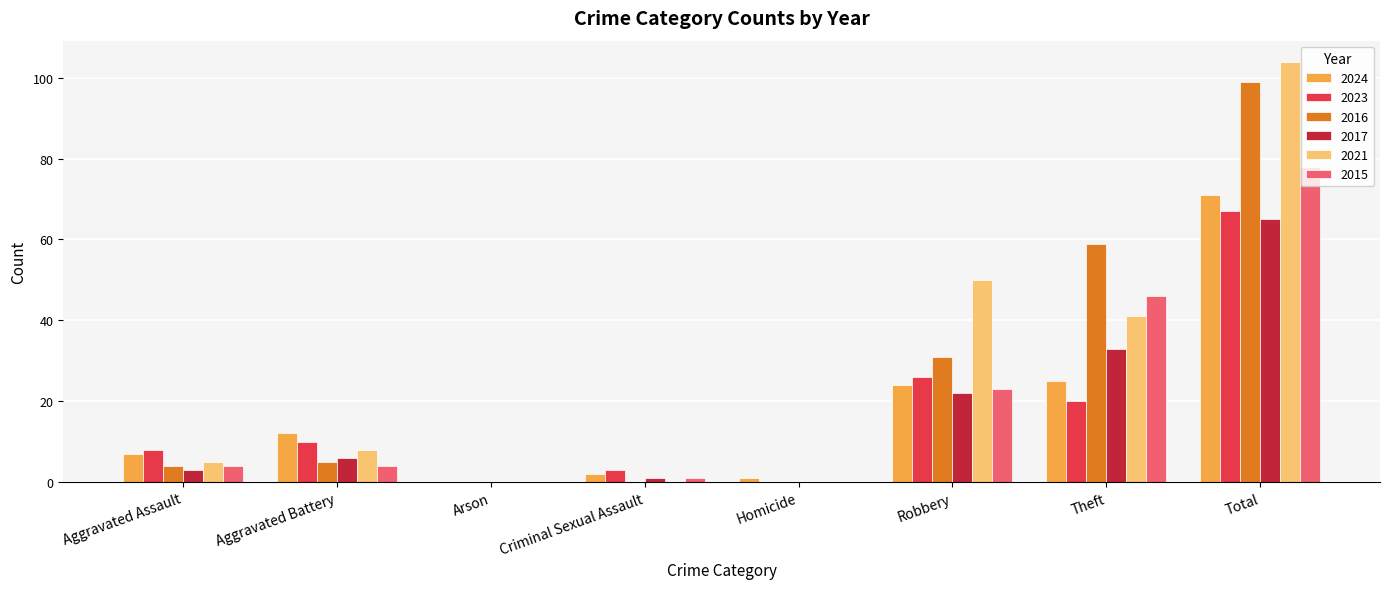

Which series has the widest spread of values?

2021